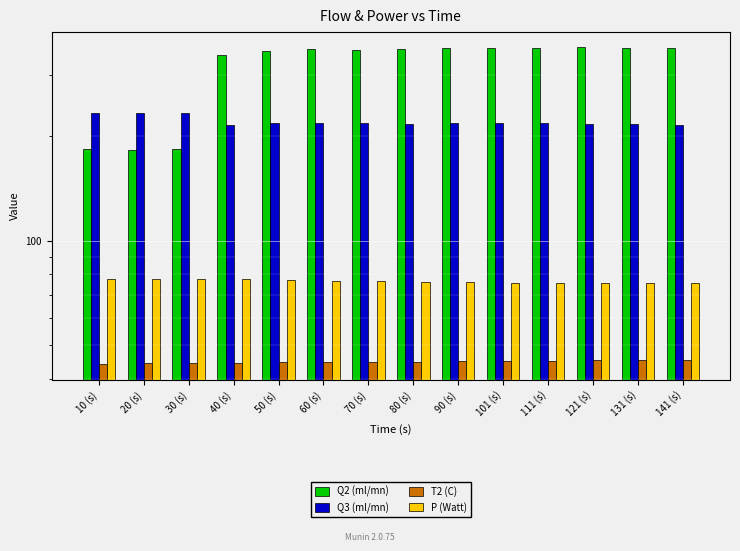

True or false: Q3 (ml/mn) has a value of 135.4 at 20 (s).

False